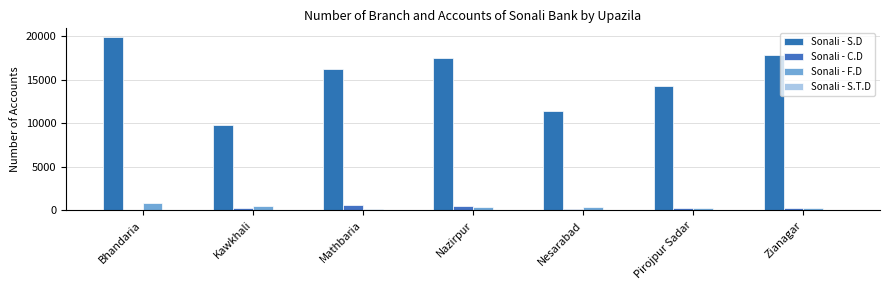

What is the maximum value for Sonali - C.D?

570